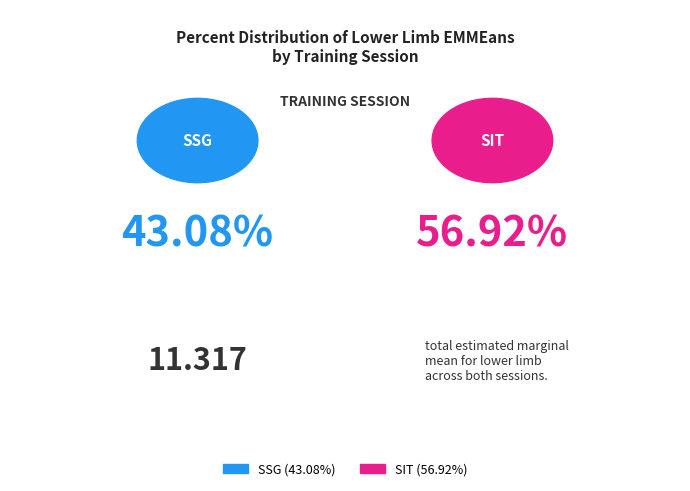

How many slices are in this pie chart?

2